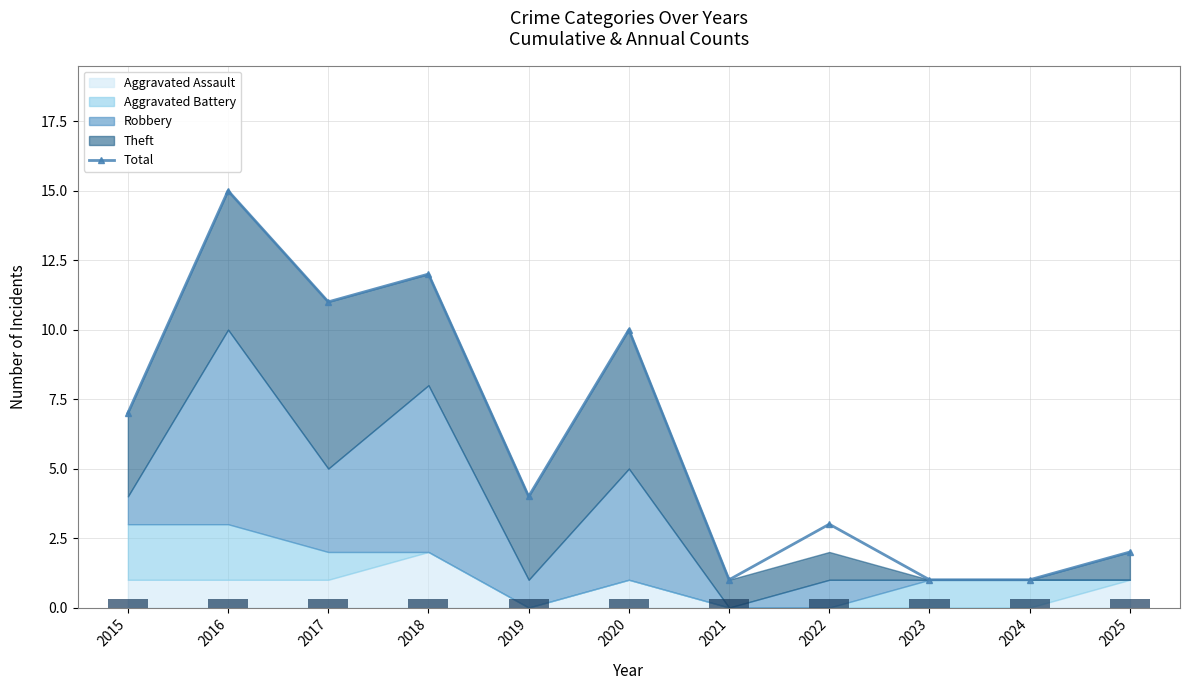

Reading left to right, what are all the values shown in this chart?

2015=7	2016=15	2017=11	2018=12	2019=4	2020=10	2021=1	2022=3	2023=1	2024=1	2025=2